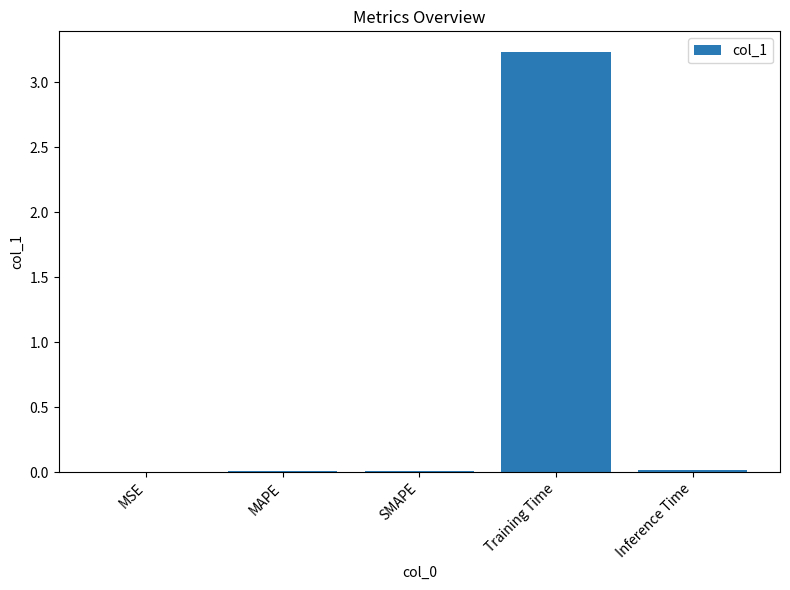

What is the average value?

0.7